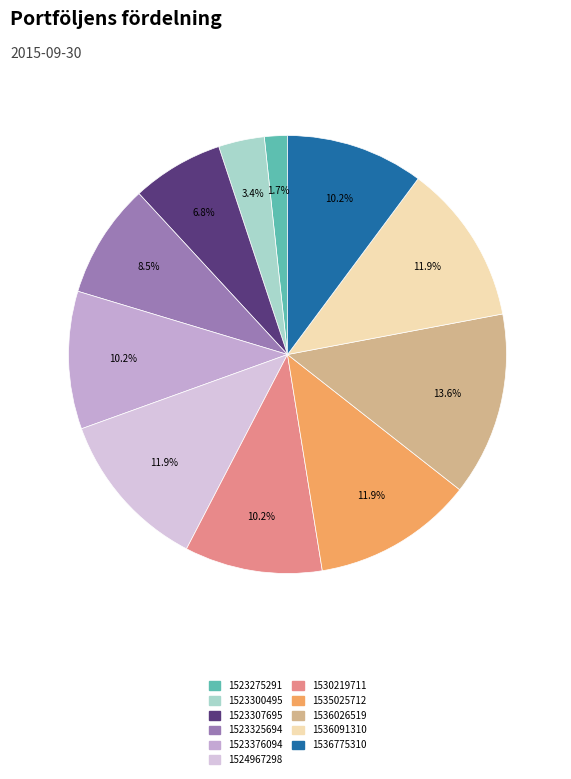

How many segments does this pie chart have?

11